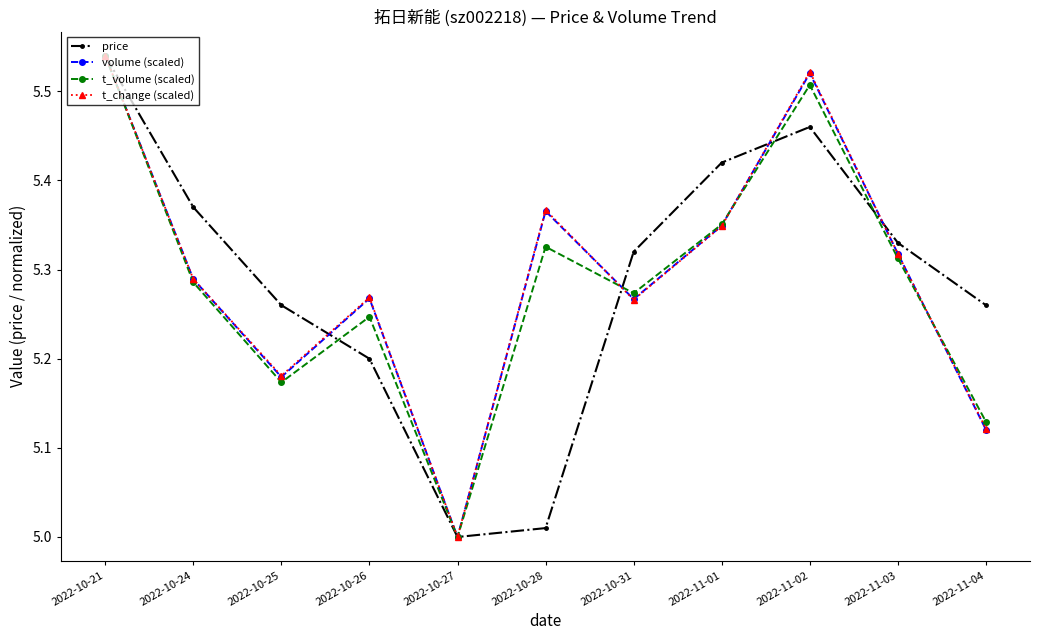

Which series changed the most between 2022-10-25 and 2022-11-04?

t_change (scaled)